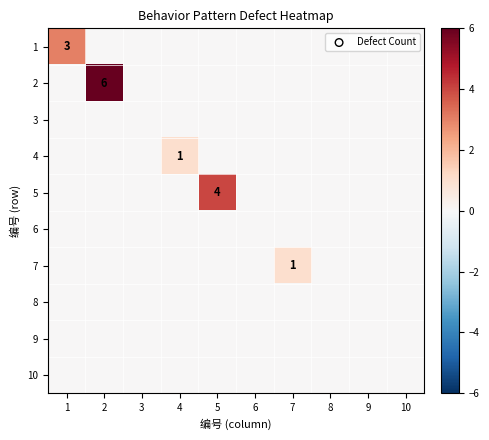

Where is 3 nearest to the value 0?

1